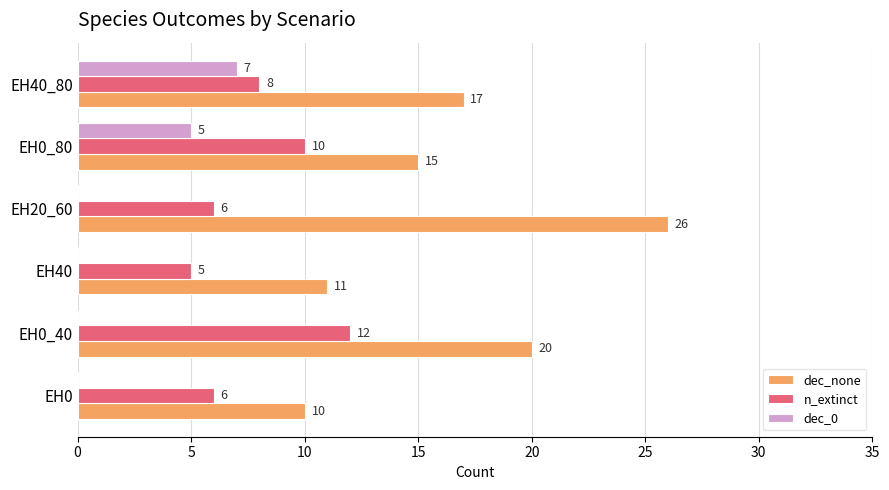

How many distinct data groups are displayed?

3